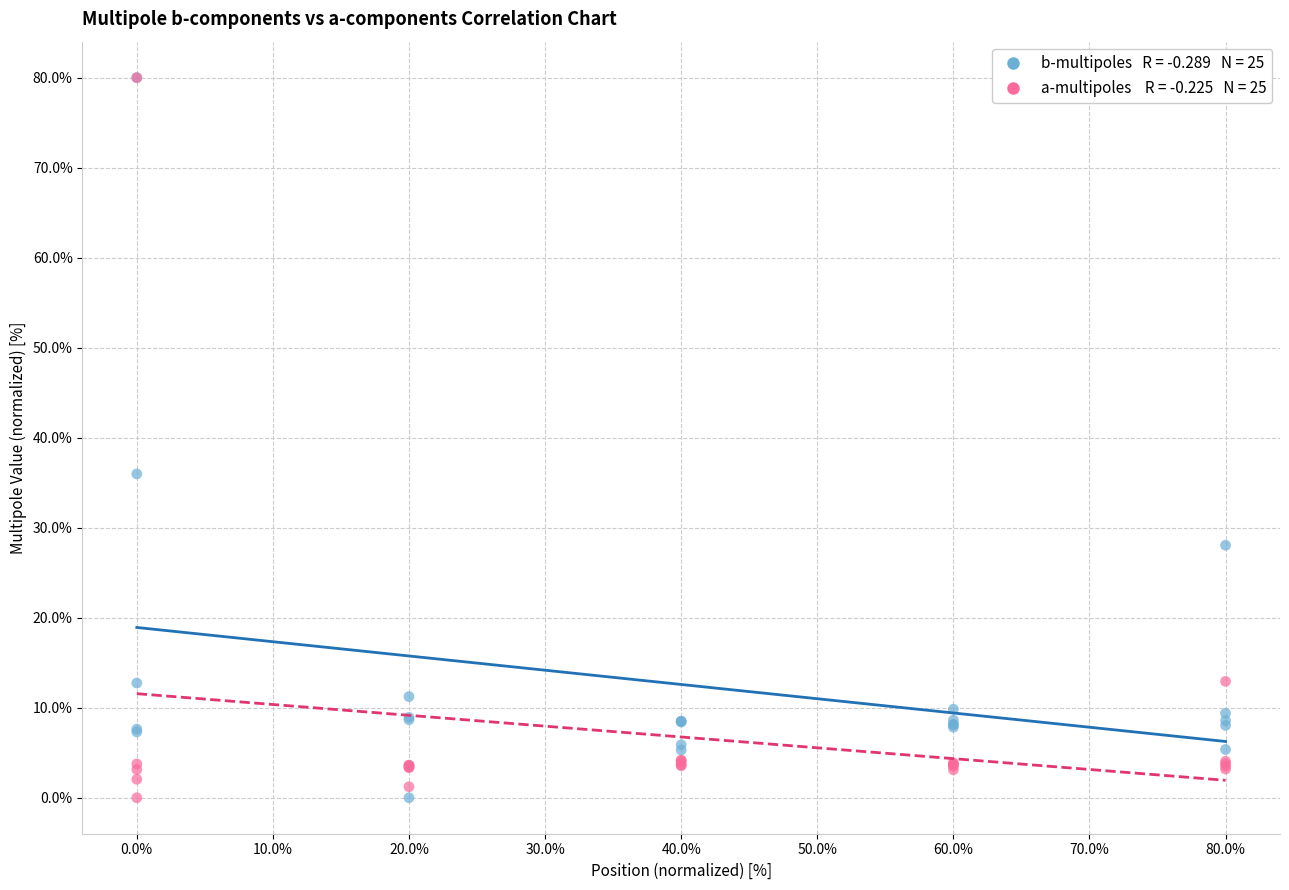

Across all series, what Y value is closest to 40?

36.0